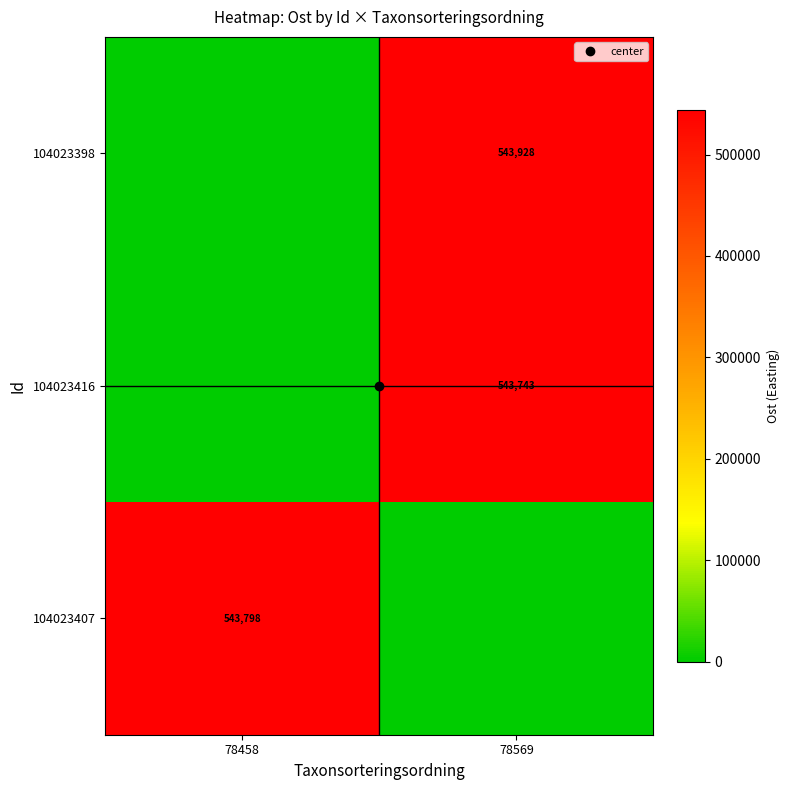

List the series in order of their overall mean, highest first.

104023398, 104023407, 104023416